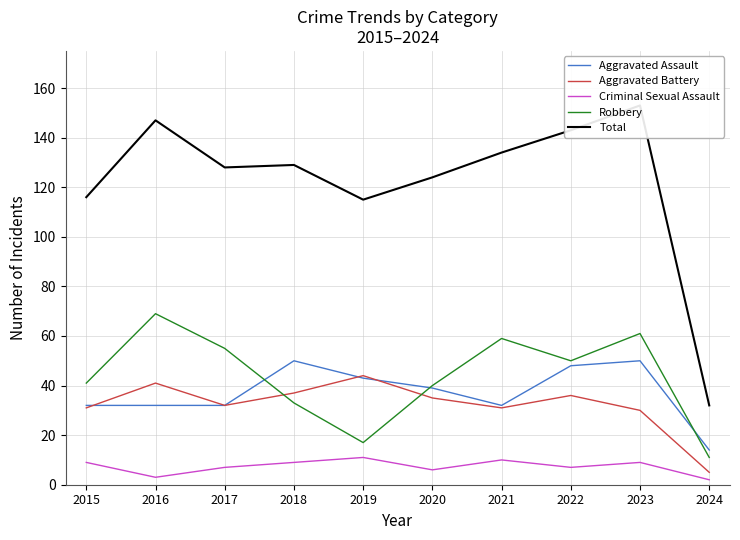

What is the value of the Aggravated Assault point at the 9th from the left?

50